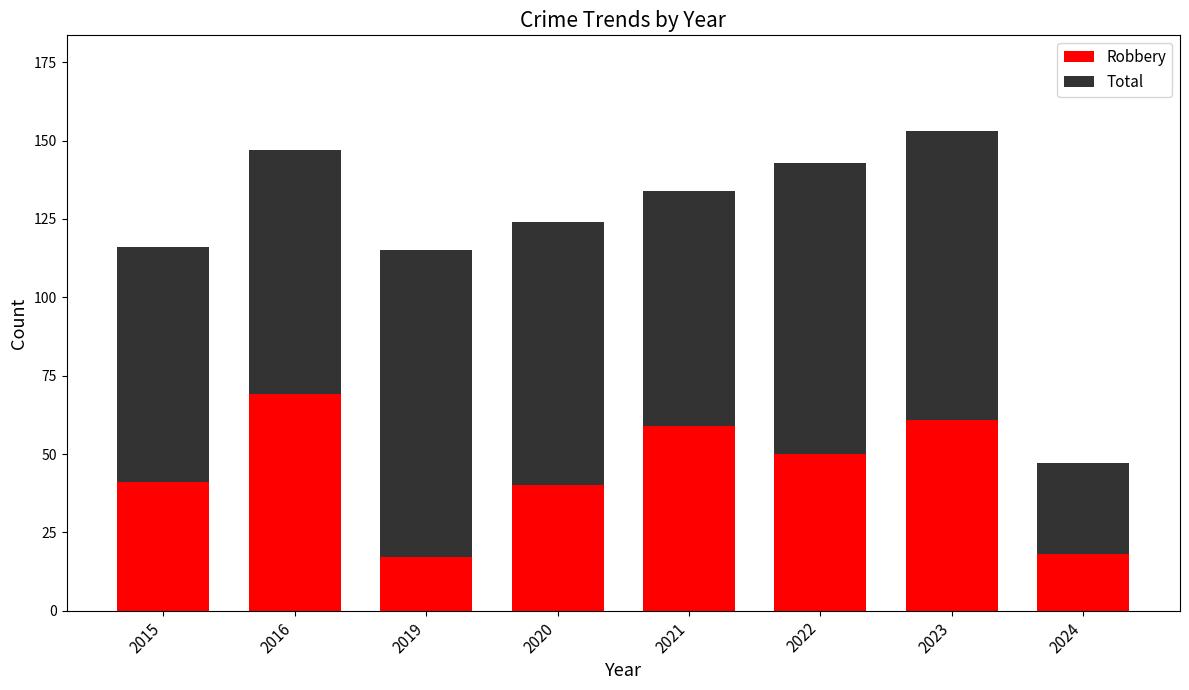

Reading left to right, transcribe the values for Robbery.

2015=41	2016=69	2019=17	2020=40	2021=59	2022=50	2023=61	2024=18